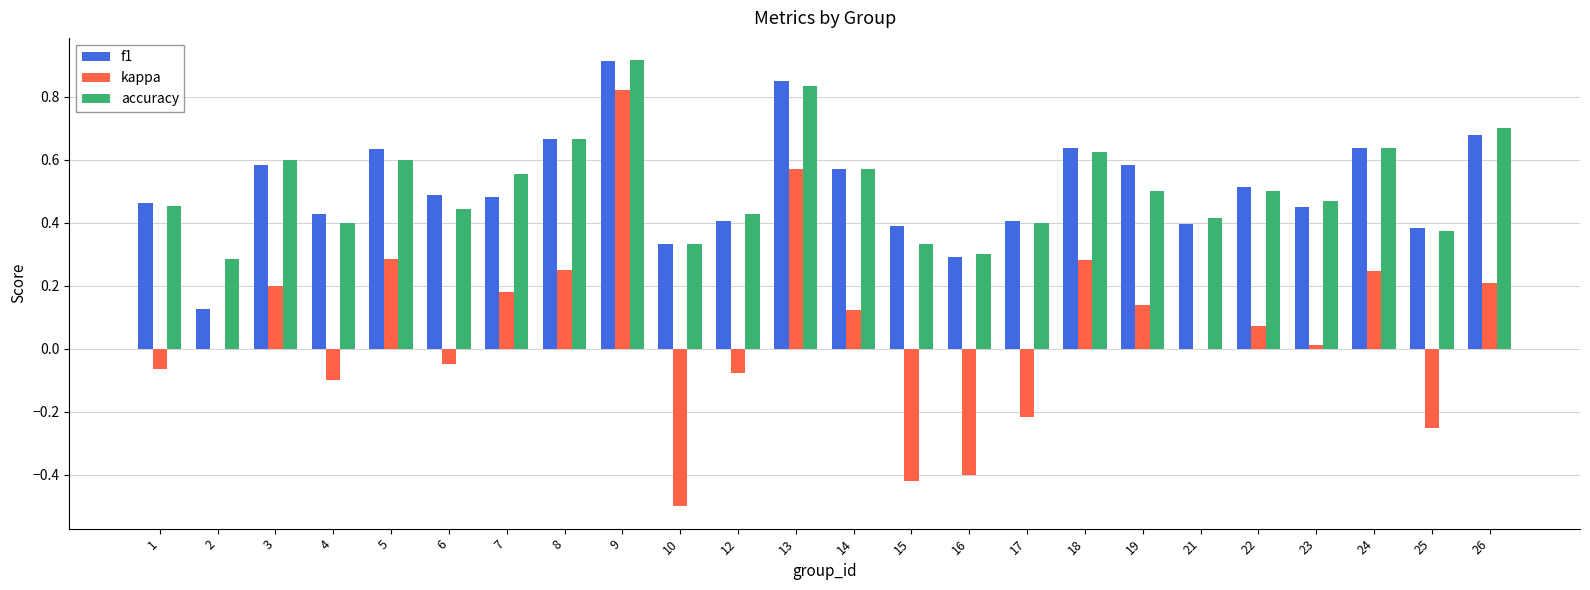

What are all the series names shown in the legend?

f1, kappa, accuracy